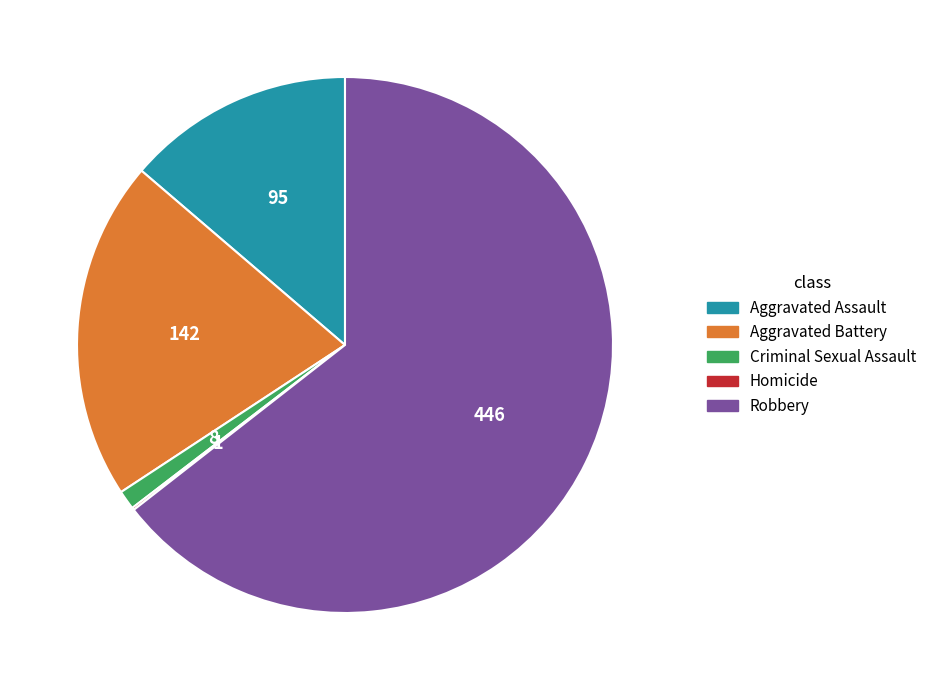

True or false: Robbery accounts for 51% of the total.

False